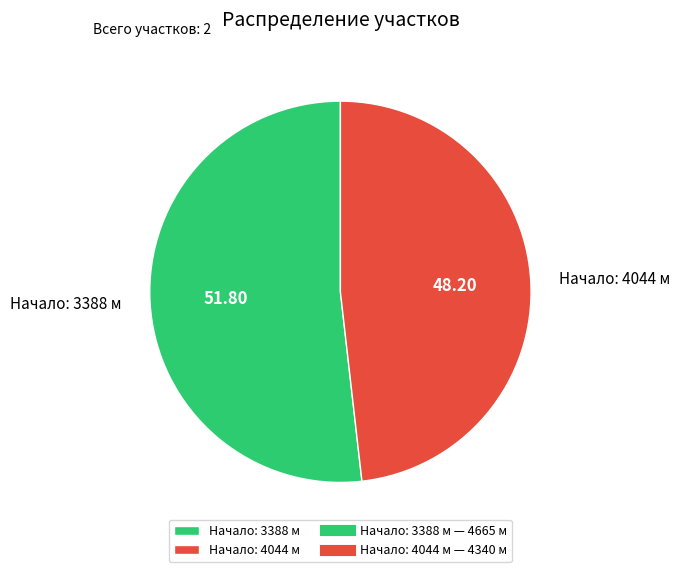

Approximately how many times larger is the value at Начало: 4044 м compared to Начало: 3388 м?

0.9